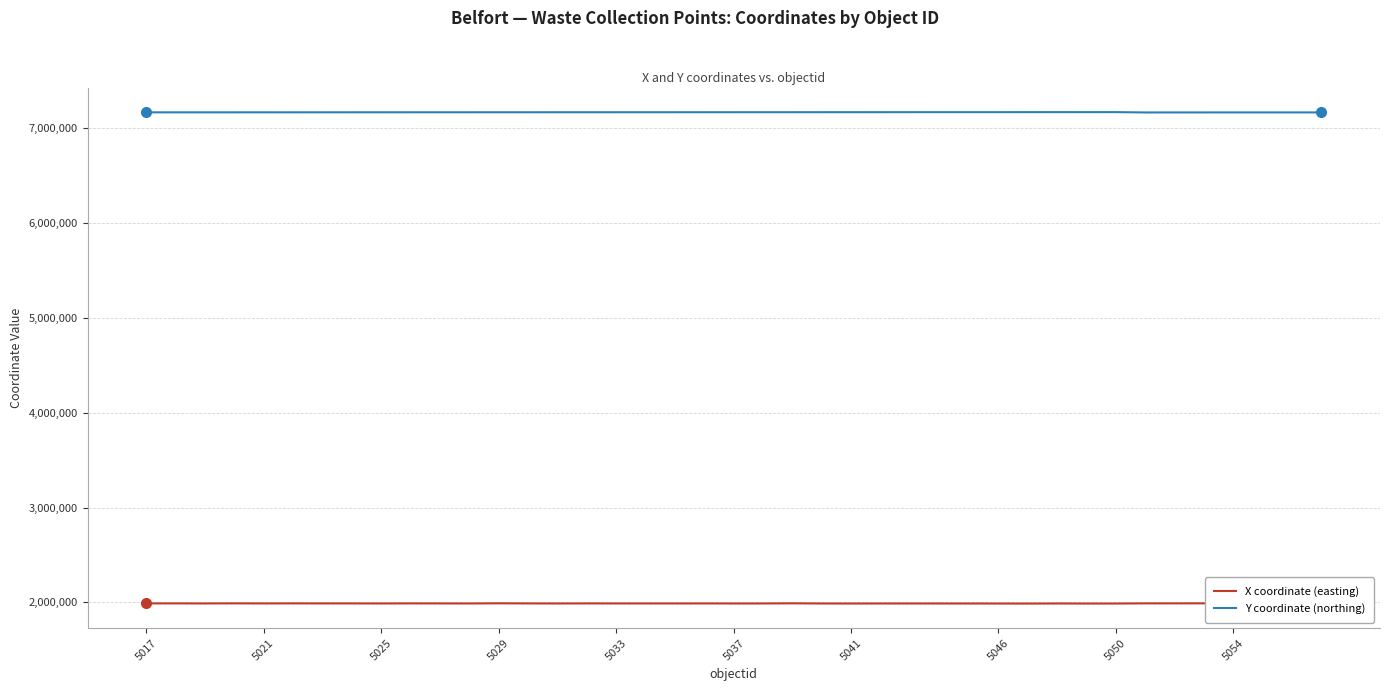

Which series has the largest total across all categories?

Y coordinate (northing)